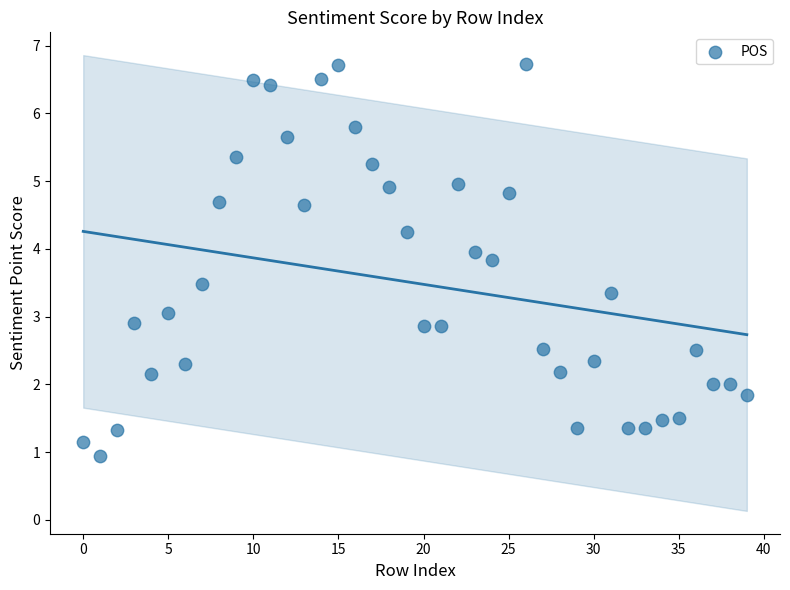

What is the range of Y values (max minus min)?

5.8